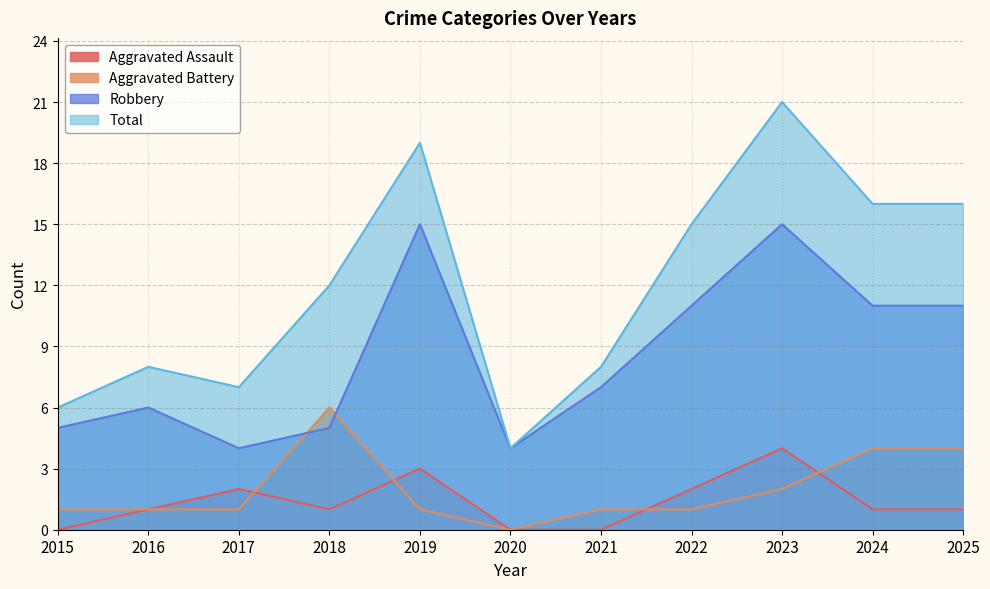

Which series has the widest spread of values?

Total